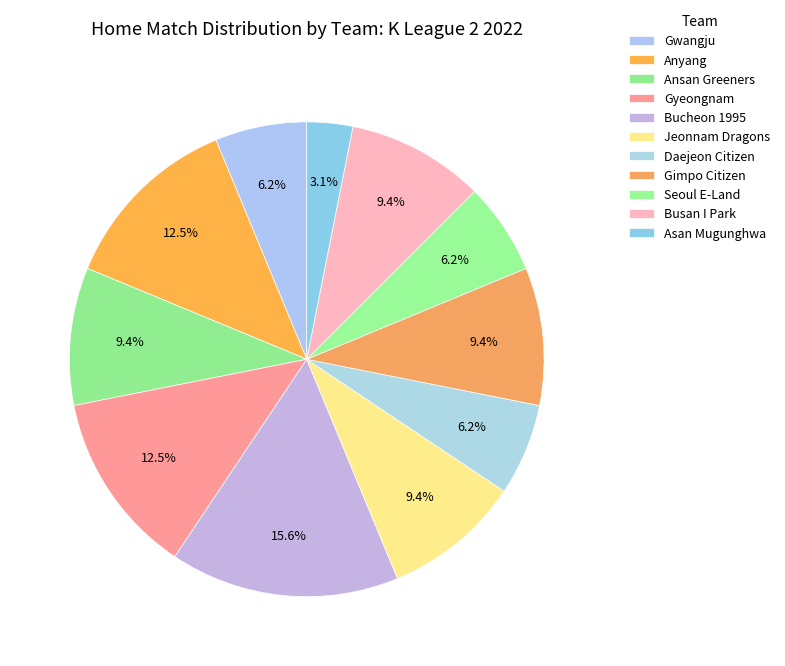

To the nearest percent, what percentage of the pie is Anyang?

12%